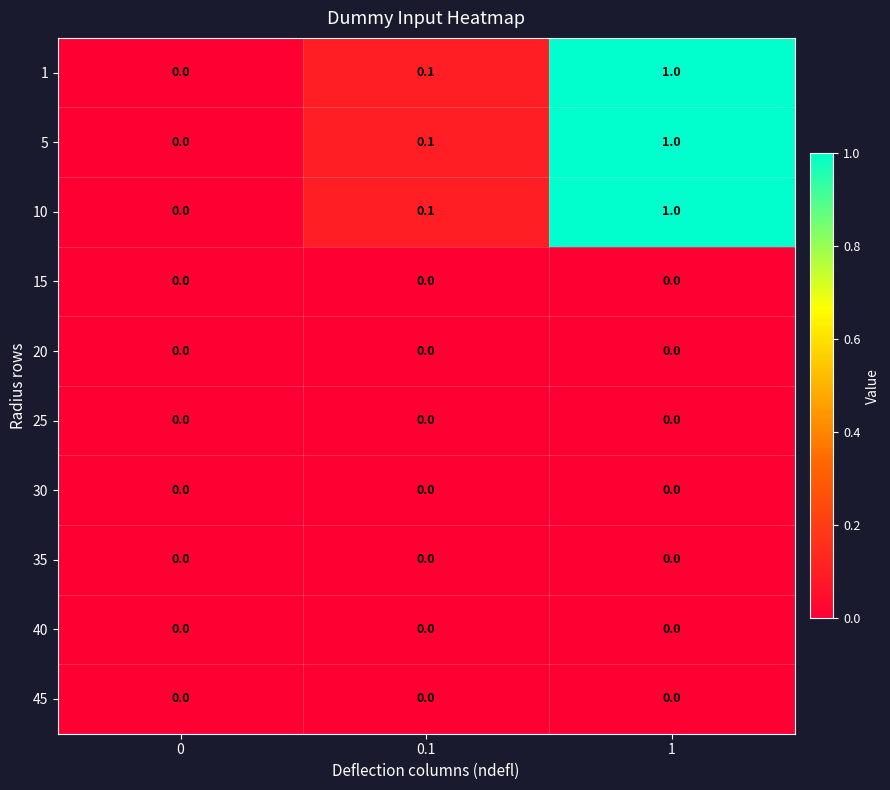

How many categories are shown in the chart?

3